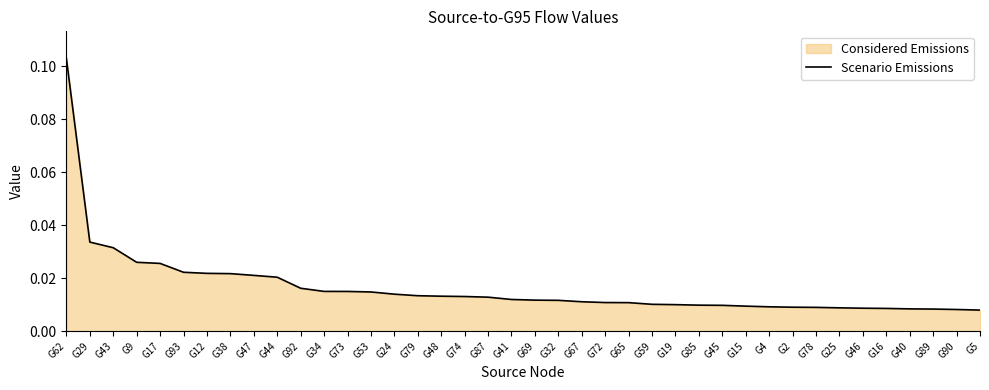

List the labels in order of value, largest first.

G62, G29, G43, G9, G17, G93, G12, G38, G47, G44, G92, G34, G73, G53, G24, G79, G48, G74, G87, G41, G69, G32, G67, G72, G65, G59, G19, G85, G45, G15, G4, G2, G78, G25, G46, G16, G40, G89, G90, G5